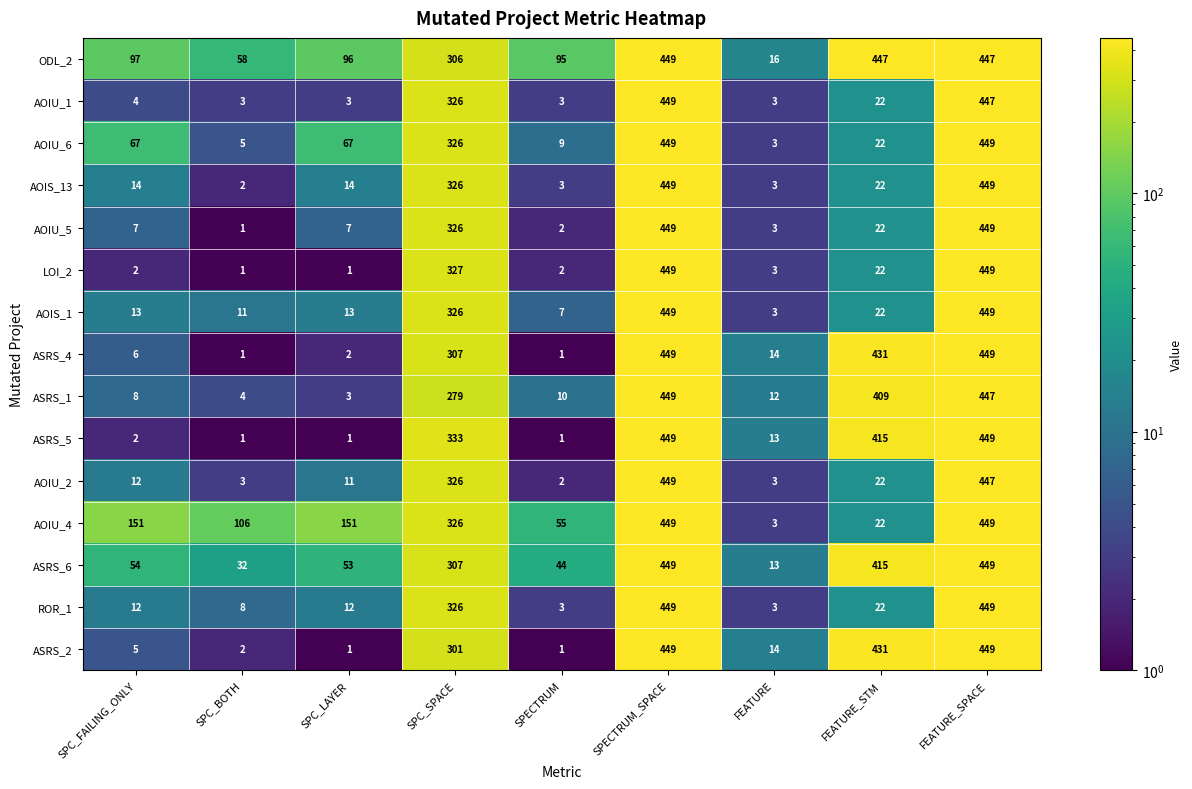

At which label is ASRS_1 closest to 226?

SPC_SPACE